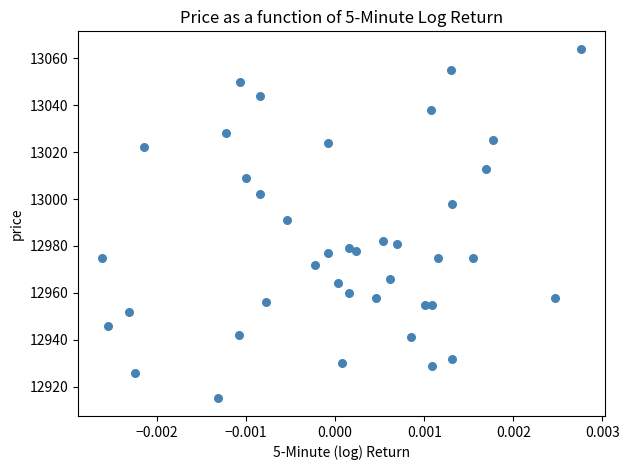

What Y value in the scatter plot is closest to 12989?

12991.0